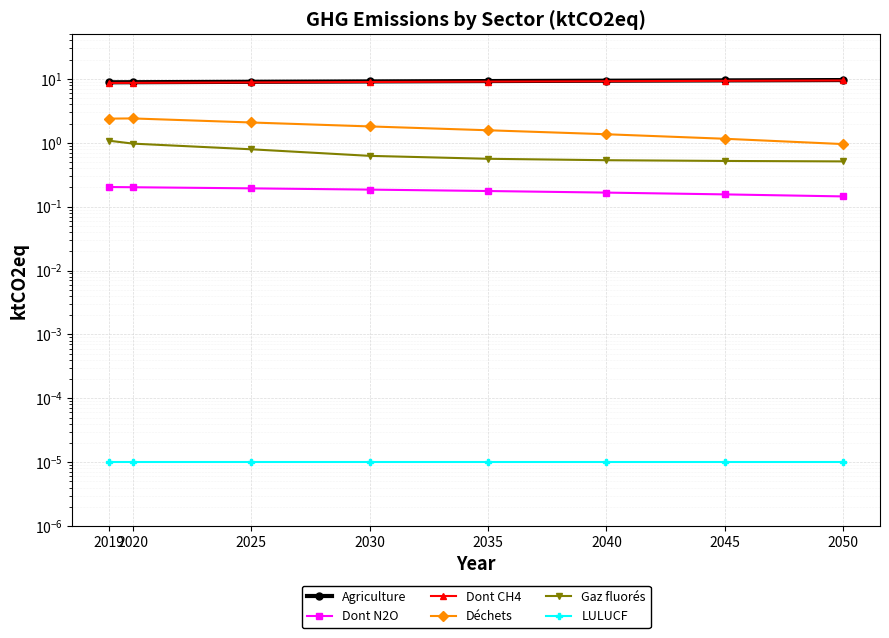

True or false: Dont CH4 has more than 0 interior local peaks.

False